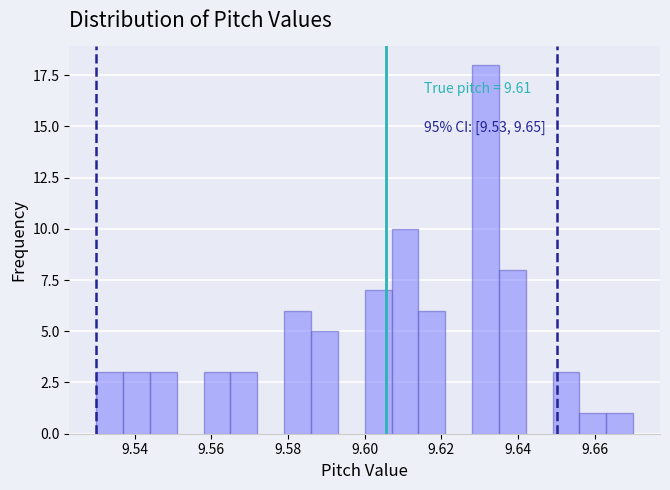

Read against the x-axis, roughly where is the centre of the tallest bar?

9.632